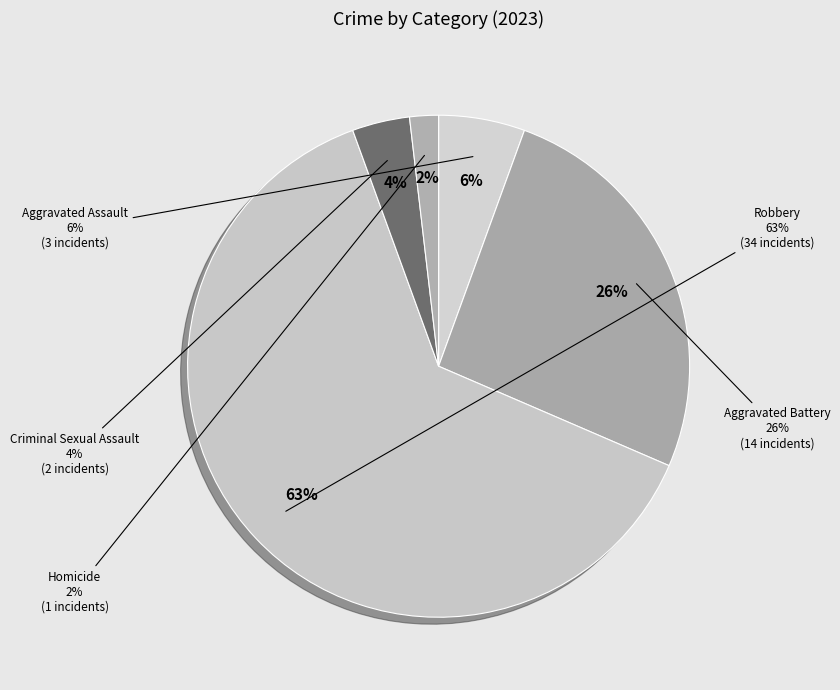

Combined, what portion of the pie is Robbery and Aggravated Battery?

88.9%